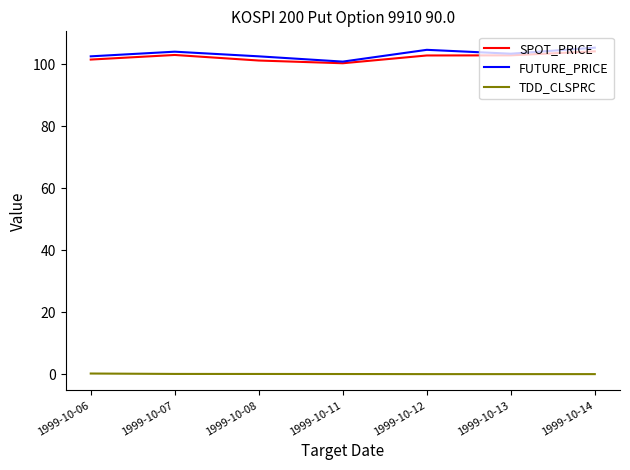

True or false: TDD_CLSPRC and SPOT_PRICE intersect in this chart.

False